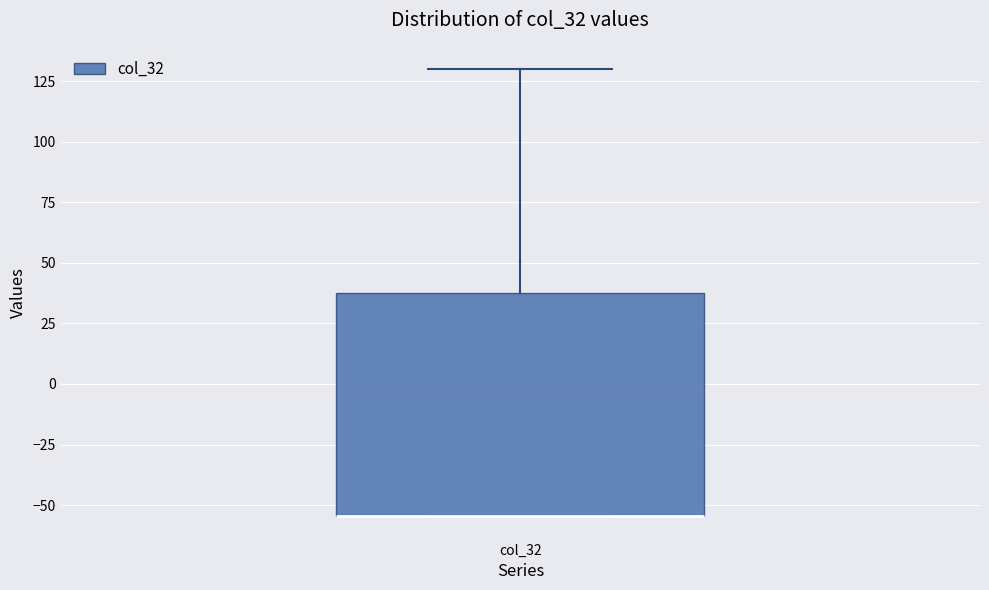

Read this box plot against the y-axis: the position of the median line, the range covered by the box, and the ends of both whiskers. The values are not printed on the chart, so give them approximately, as read against the axis.

median -55 (drawn on the box's lower edge), box -55 to 40, whiskers -55 to 130